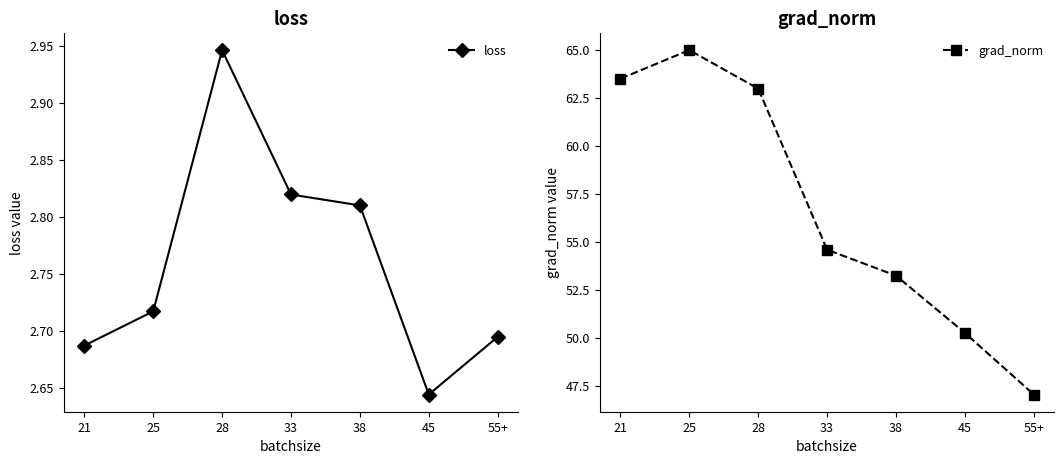

True or false: loss and grad_norm cross at least once.

False